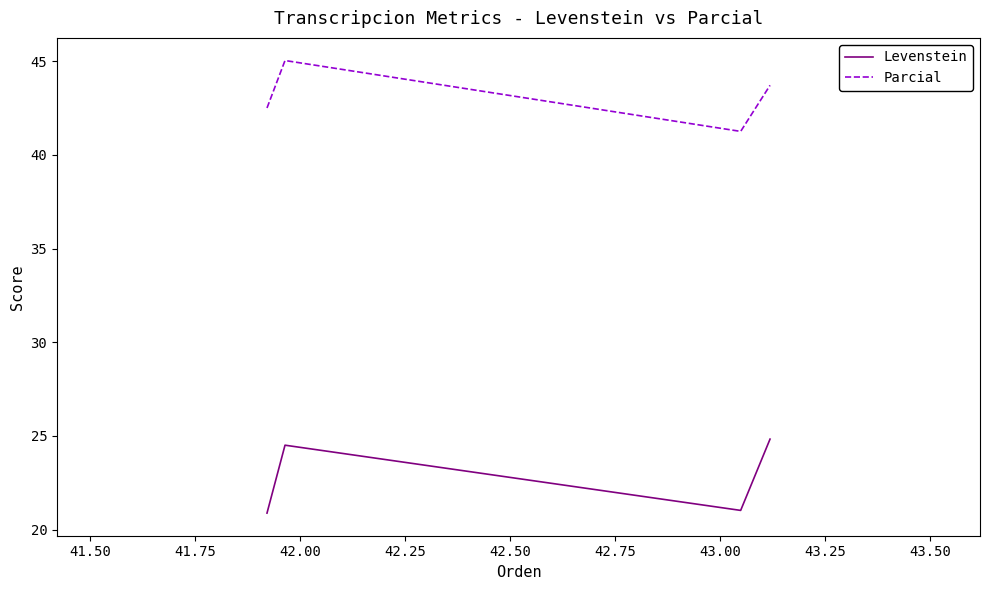

What is the difference between the maximum and second lowest values in the Levenstein series?

3.8